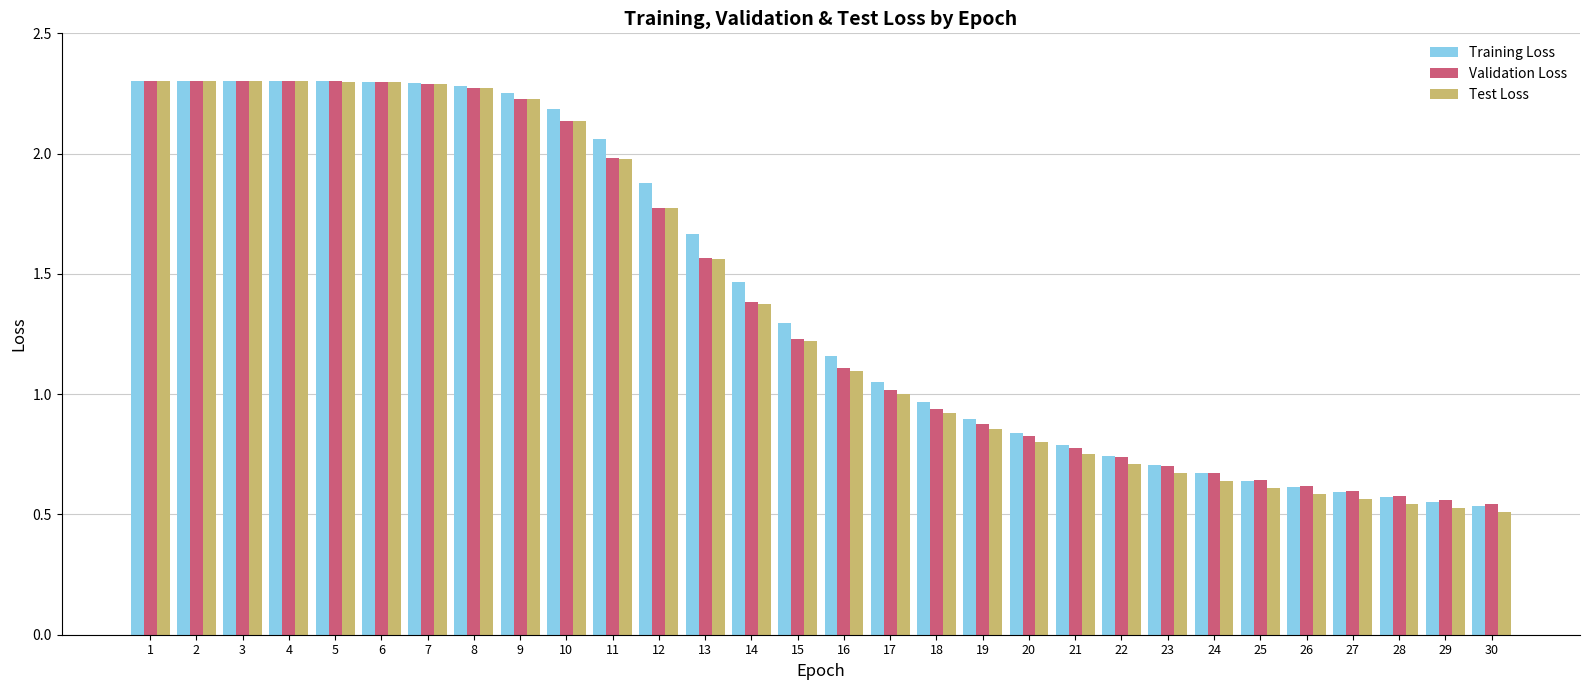

Is it true that Test Loss equals 2.3 at 5?

True